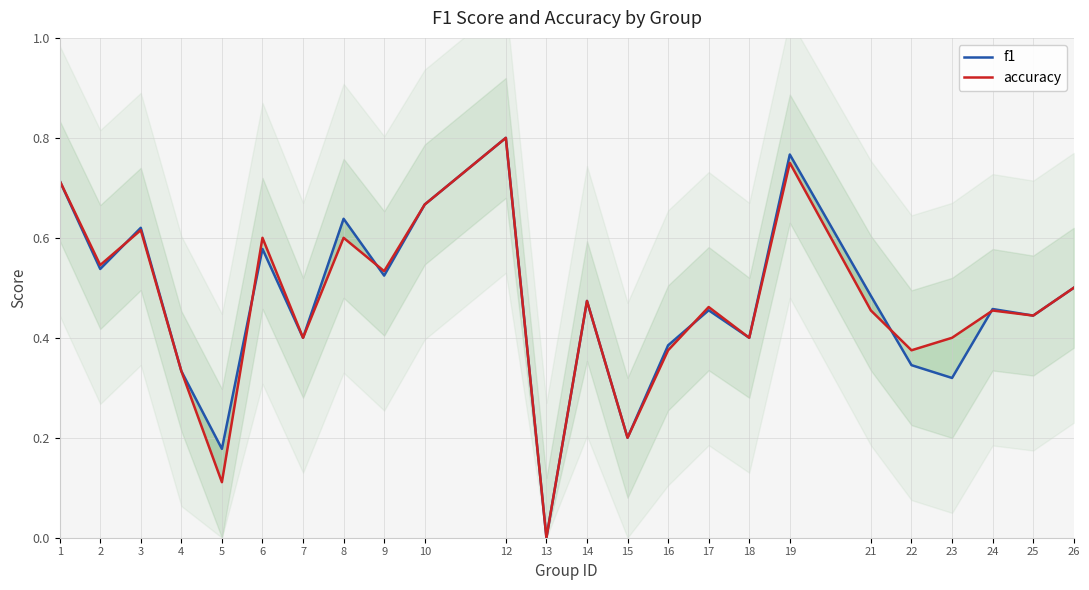

In accuracy, how many points are lower than both neighbors (excluding endpoints)?

9